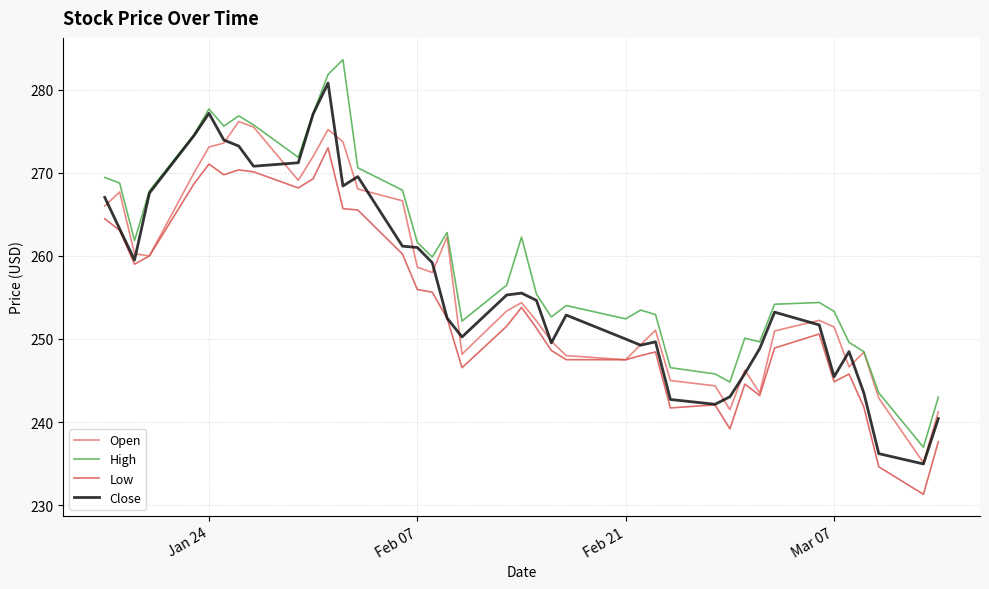

What is the maximum value shown in the chart?

283.6